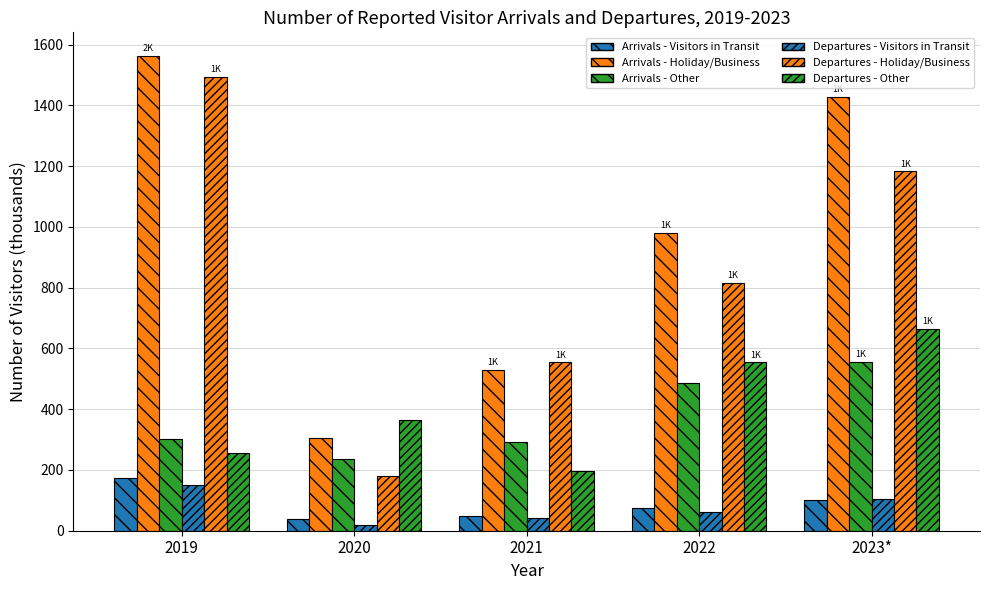

At which label is Departures - Holiday/Business closest to 836?

2022